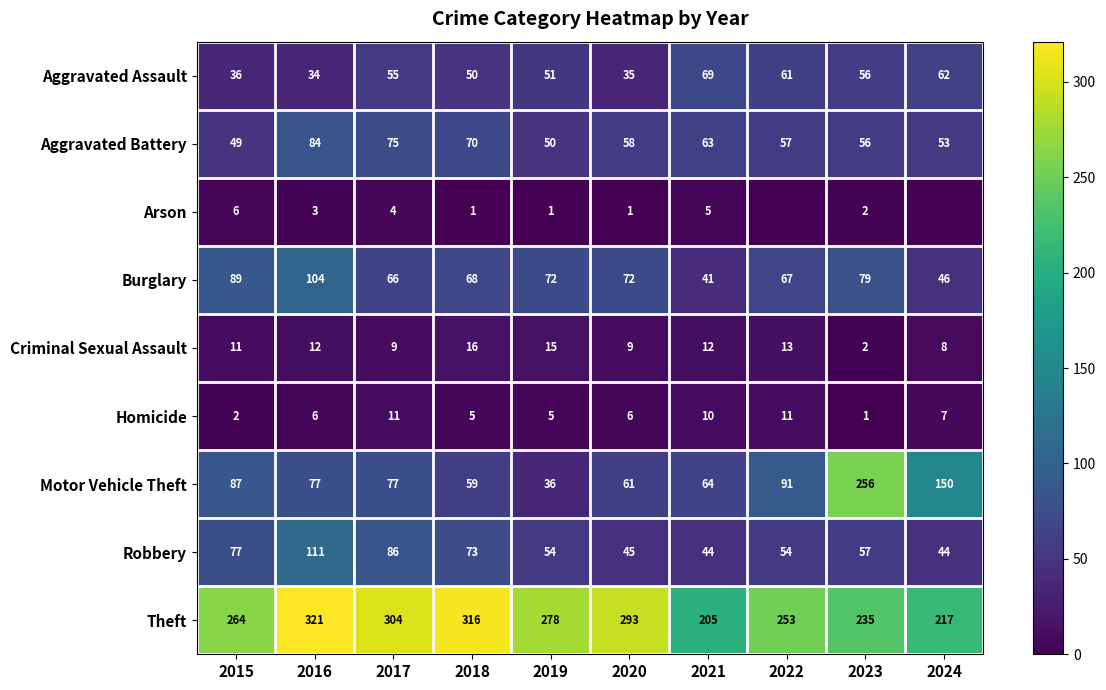

What is the total value across all series at 2016?

752